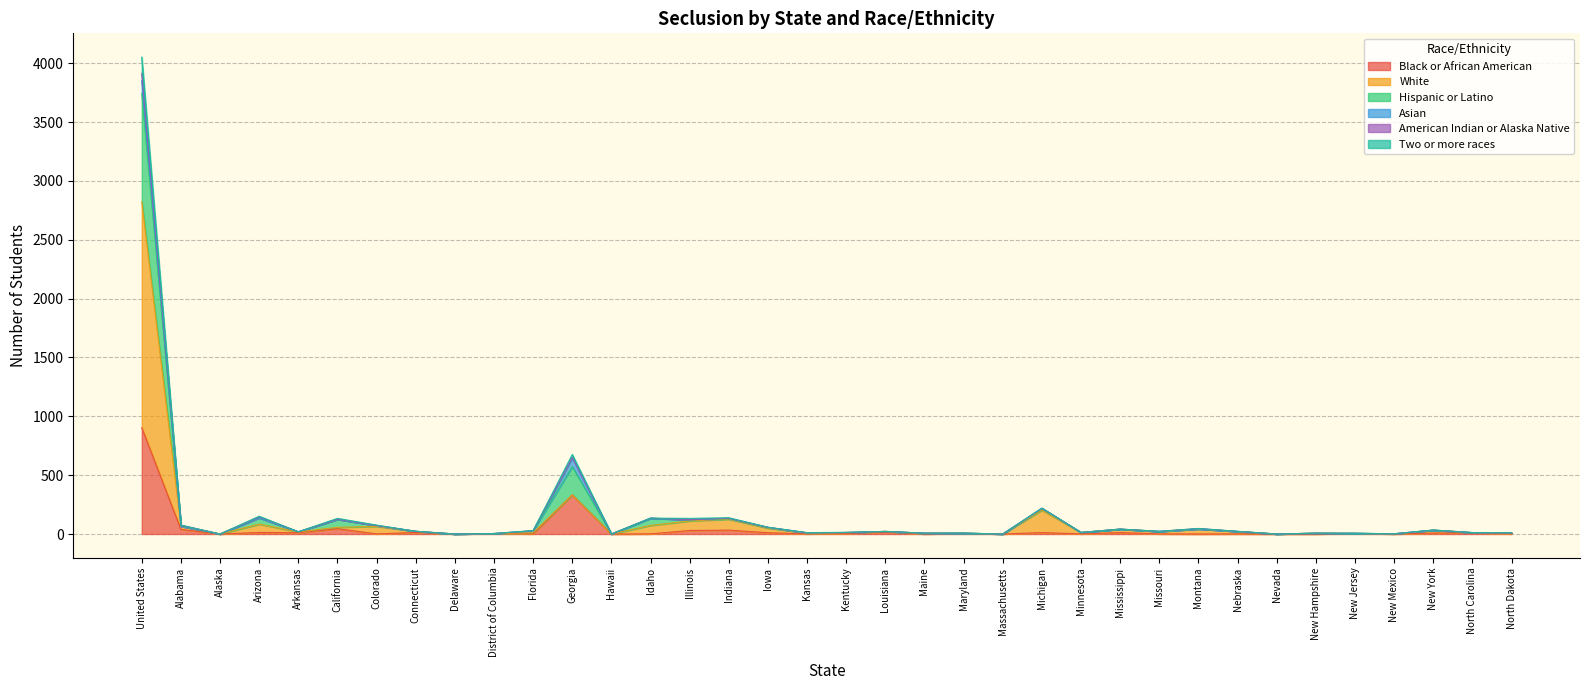

At which label does Black or African American reach its peak?

United States